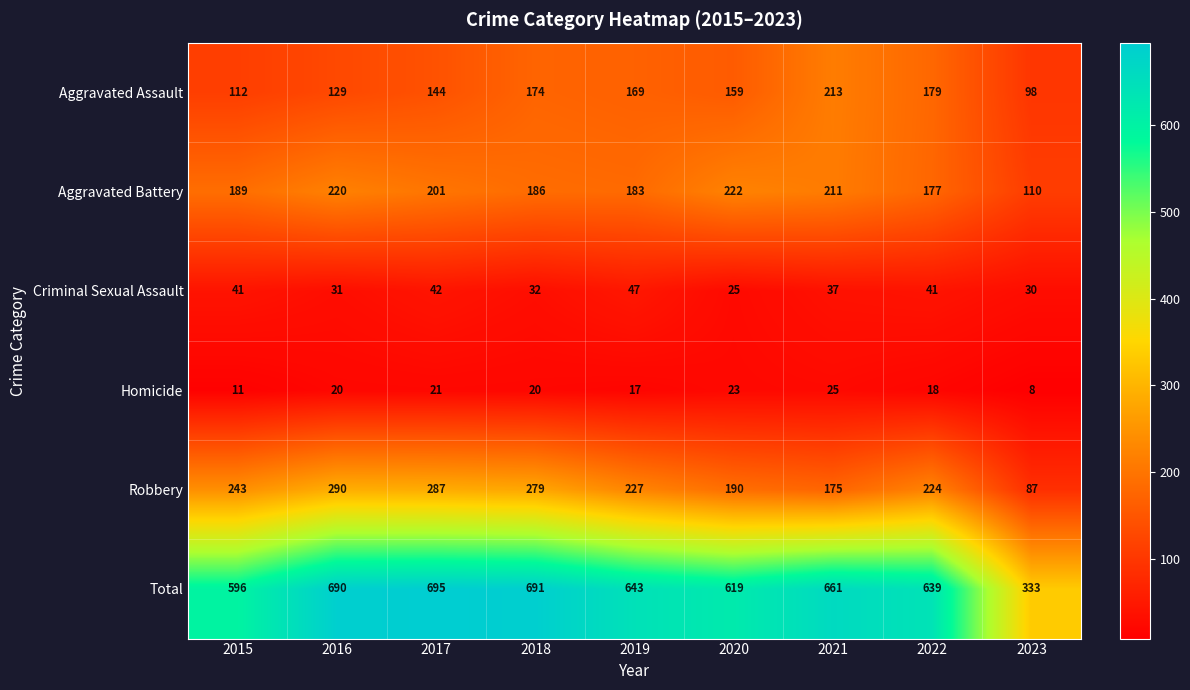

Which series has the largest range (max minus min)?

Total